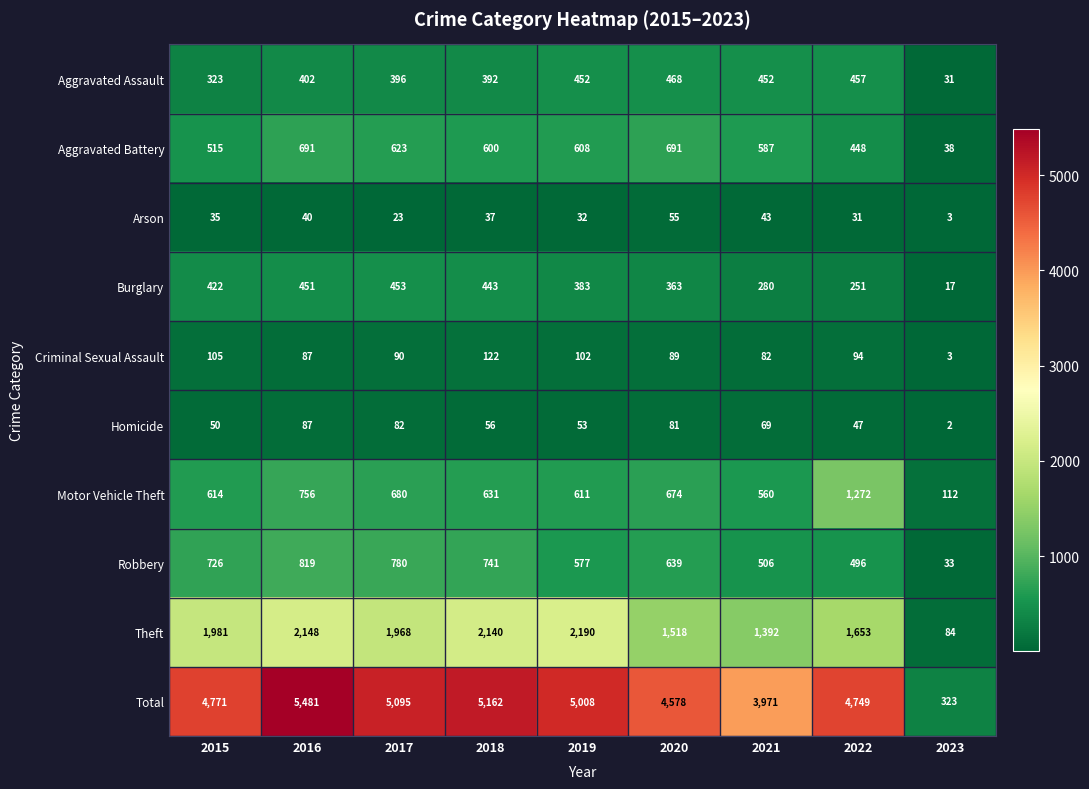

The value of Aggravated Battery at 2022 is 101. True or false?

False